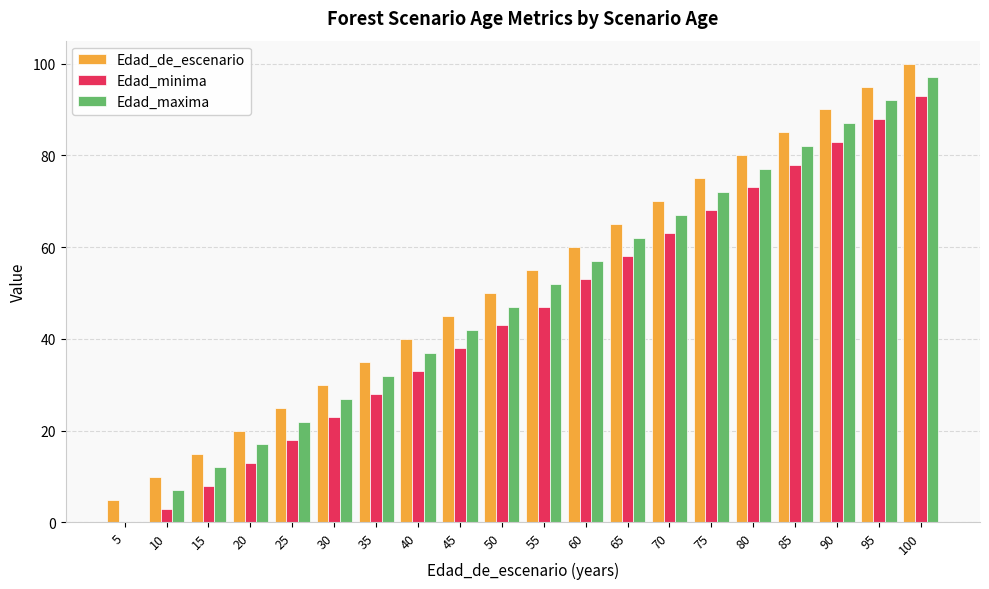

How many values in Edad_minima are above zero?

19